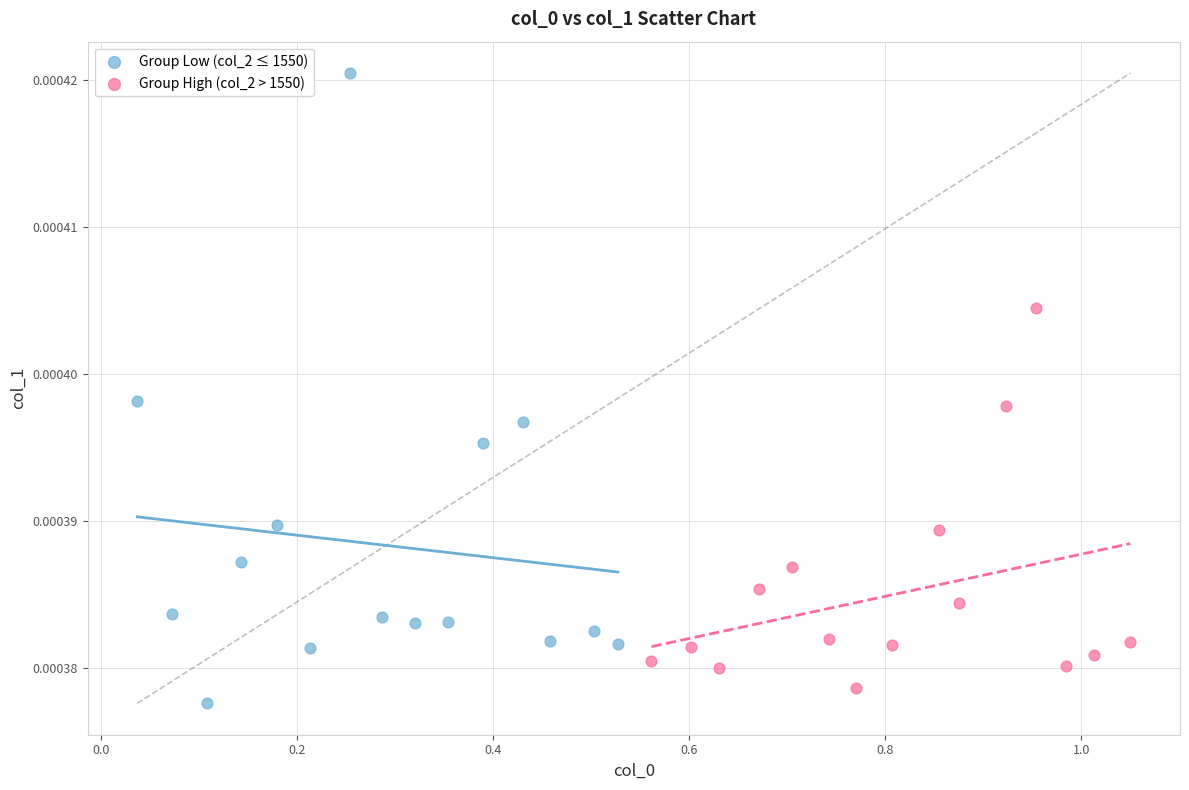

What are all the series names shown in the legend?

Group Low (col_2 ≤ 1550), Group High (col_2 > 1550)